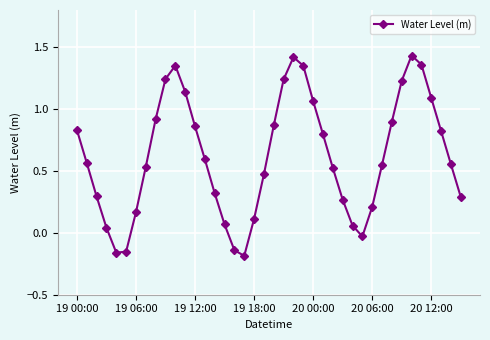

True or false: there are more than 0 points higher than both neighbors.

True